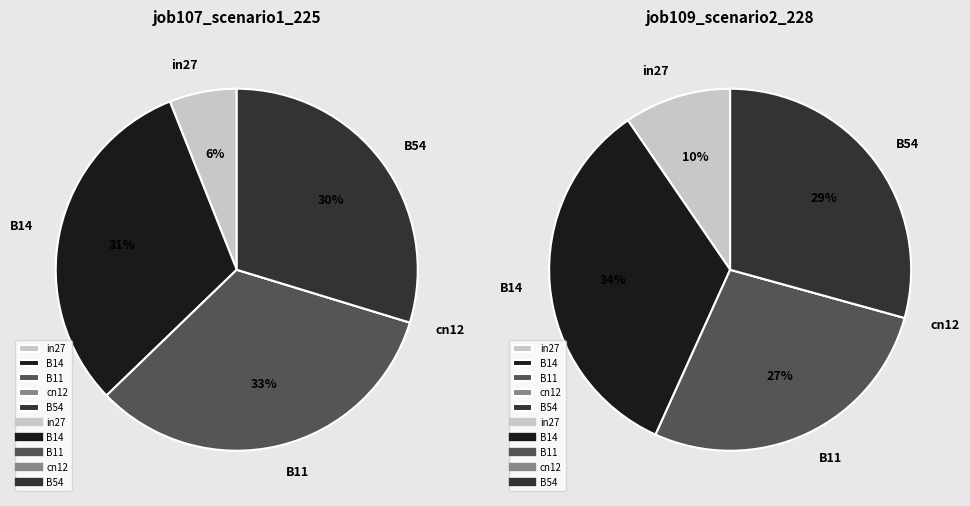

At B14, list the series in order from smallest to largest.

job107_scenario1_225, job109_scenario2_228